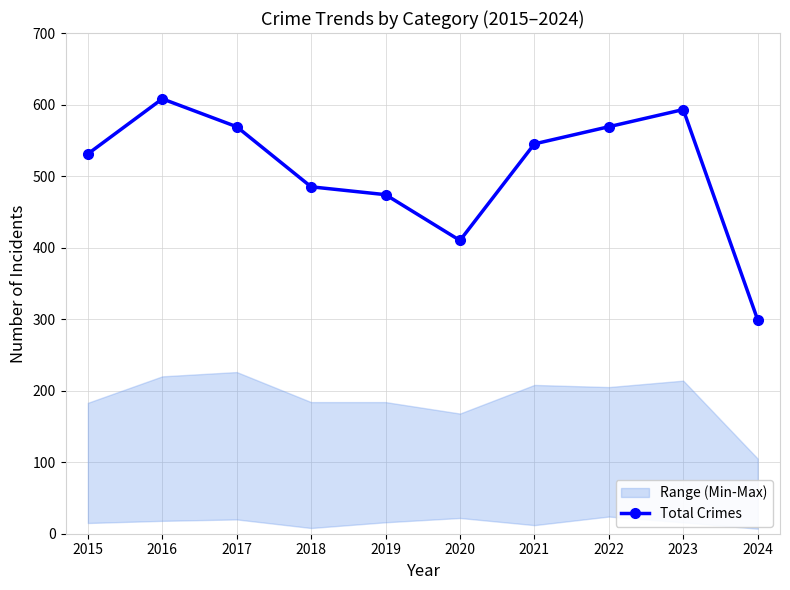

How many data points are less than 545?

5